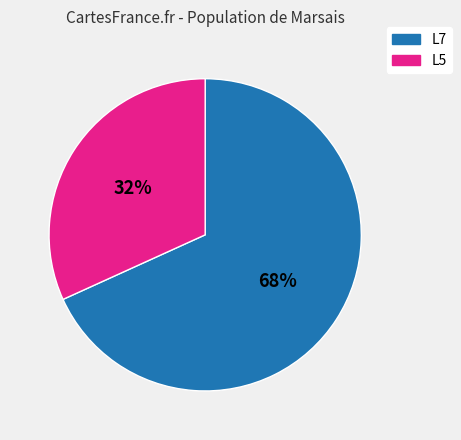

Does any single category account for the majority?

Yes